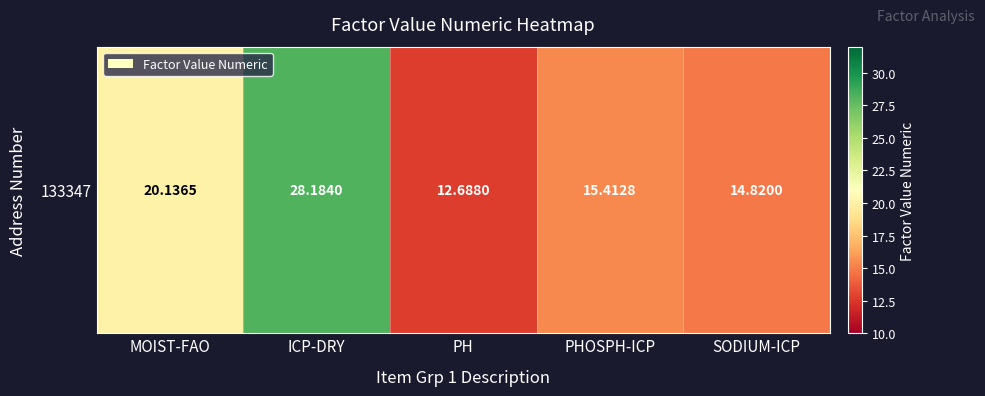

The chart shows a value of 15.4 at PHOSPH-ICP. True or false?

True